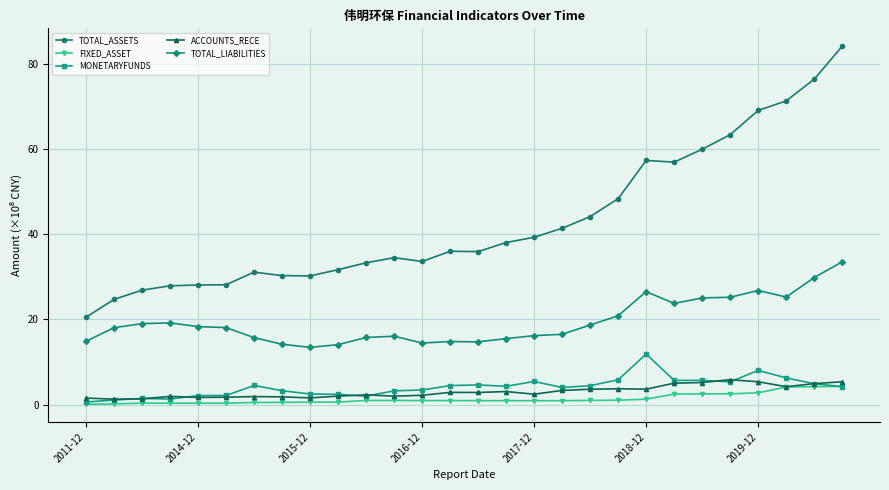

Rank the series by their maximum value, from highest to lowest.

TOTAL_ASSETS, TOTAL_LIABILITIES, MONETARYFUNDS, ACCOUNTS_RECE, FIXED_ASSET